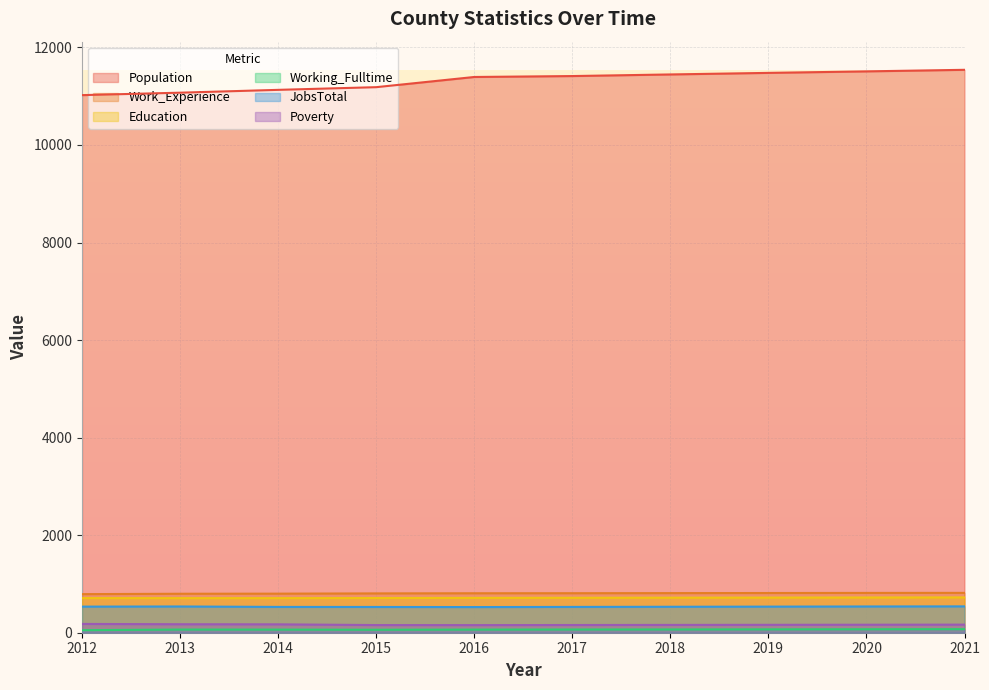

The value of Population at 2018 is 6139. True or false?

False